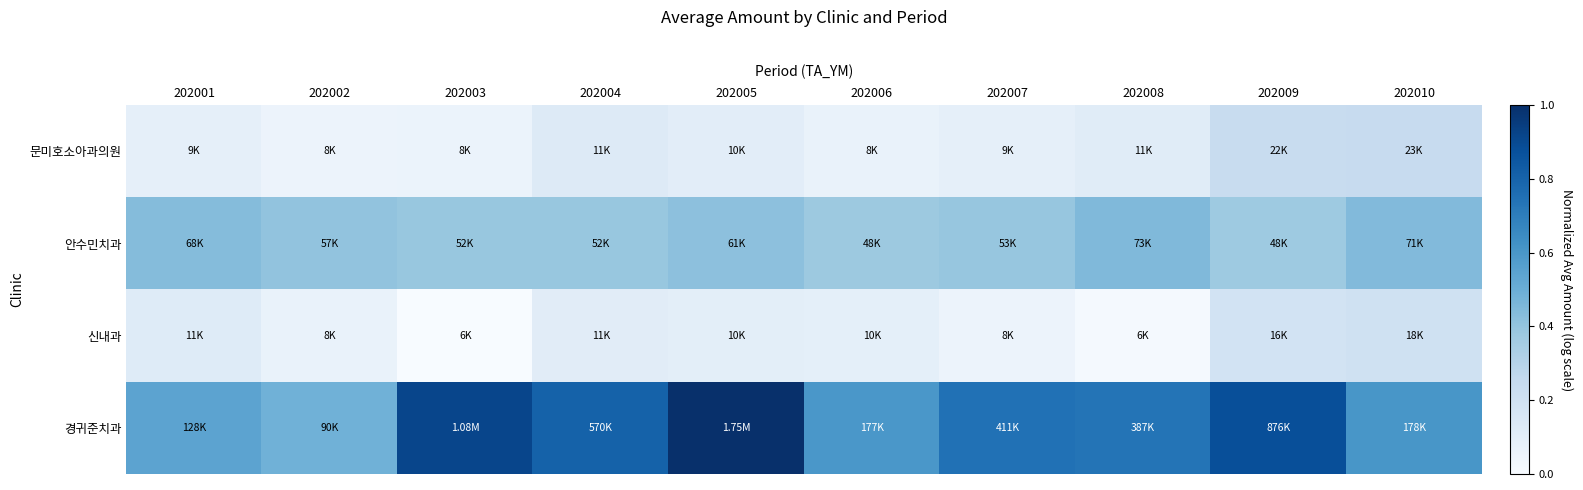

Reading right to left, transcribe all the data shown in this chart.

문미호소아과의원: 202010=0.2	202009=0.2	202008=0.1	202007=0.1	202006=0.1	202005=0.1	202004=0.1	202003=0.1	202002=0.1	202001=0.1
안수민치과: 202010=0.4	202009=0.4	202008=0.4	202007=0.4	202006=0.4	202005=0.4	202004=0.4	202003=0.4	202002=0.4	202001=0.4
신내과: 202010=0.2	202009=0.2	202008=0.0	202007=0.1	202006=0.1	202005=0.1	202004=0.1	202003=0.0	202002=0.1	202001=0.1
경귀준치과: 202010=0.6	202009=0.9	202008=0.7	202007=0.7	202006=0.6	202005=1.0	202004=0.8	202003=0.9	202002=0.5	202001=0.5